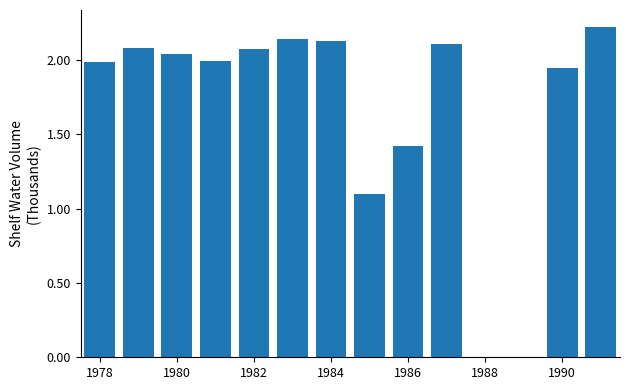

What is the sum of all values?

23.2